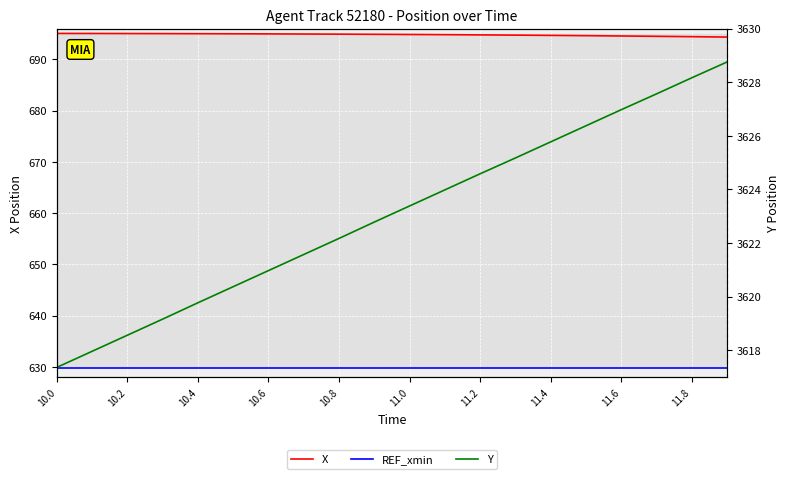

Does the chart display data point markers on the line(s)?

No